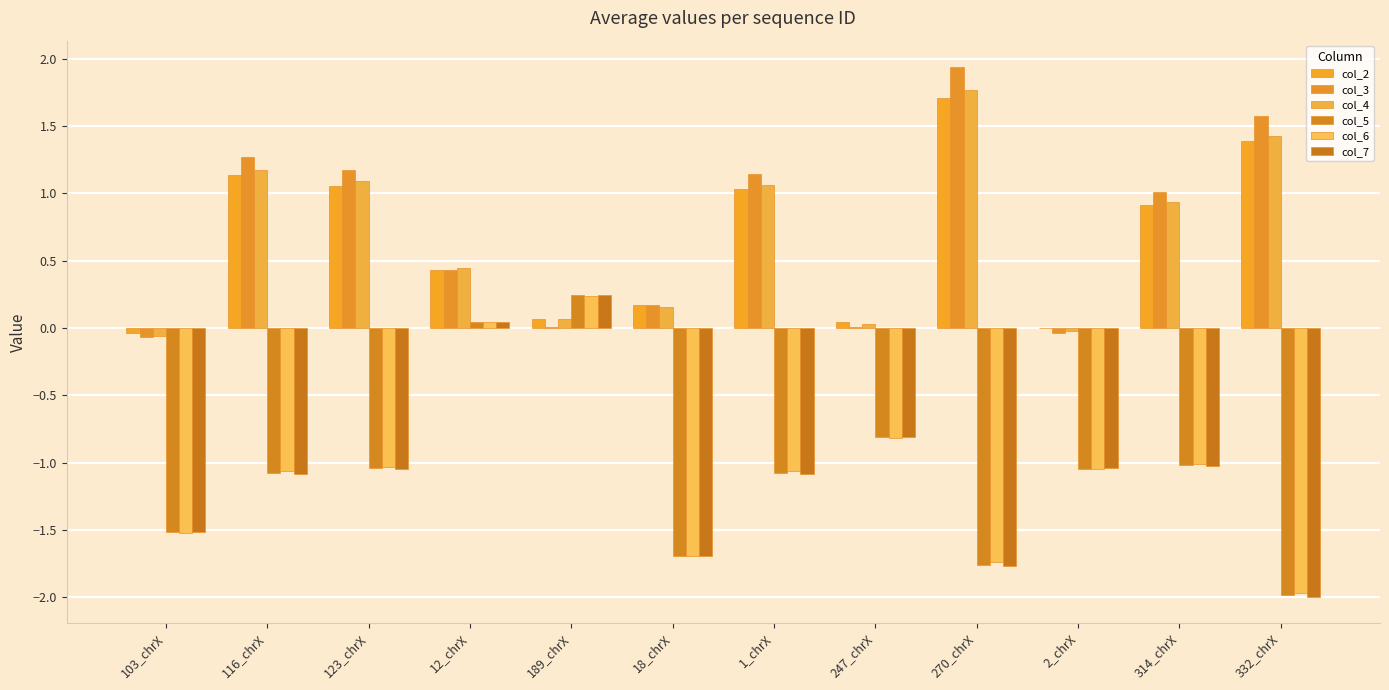

What is the maximum value for col_6?

0.2